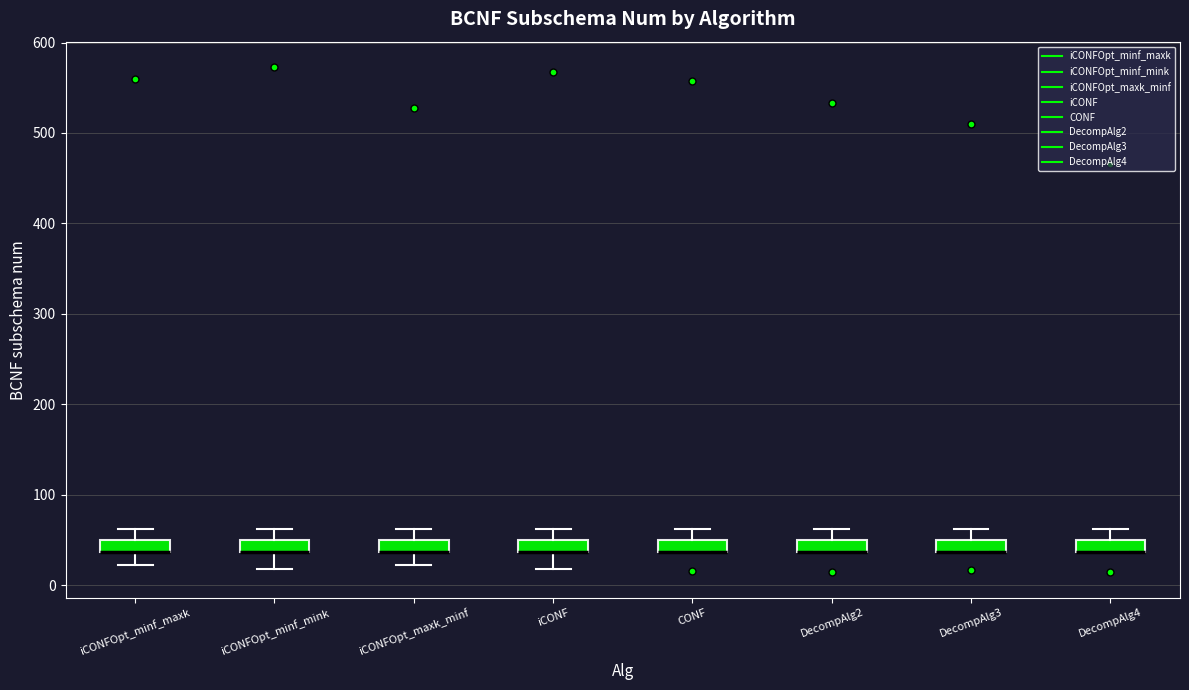

Where does the upper whisker of the box for iCONFOpt_minf_maxk end on the y-axis? The values are not printed on the chart, so give them approximately, as read against the axis.

60